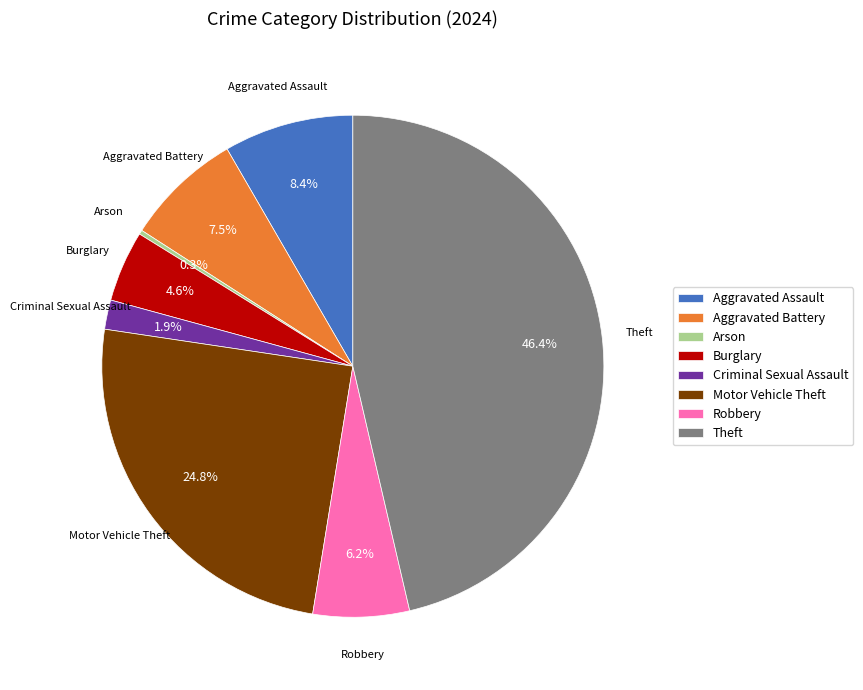

Does Aggravated Assault account for over 50% of the chart?

No